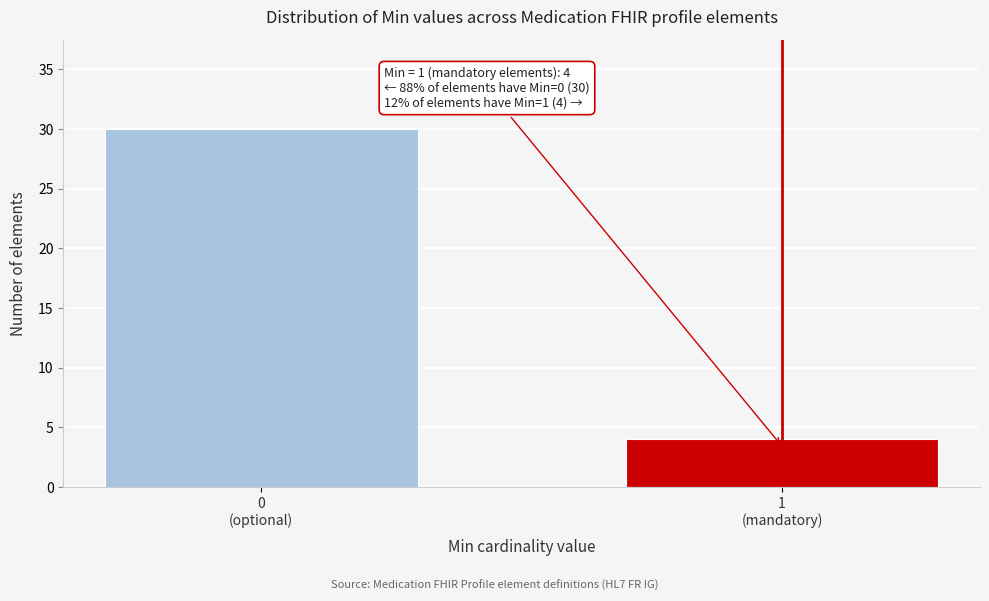

Reading right to left, list all the values displayed in this chart.

4	30